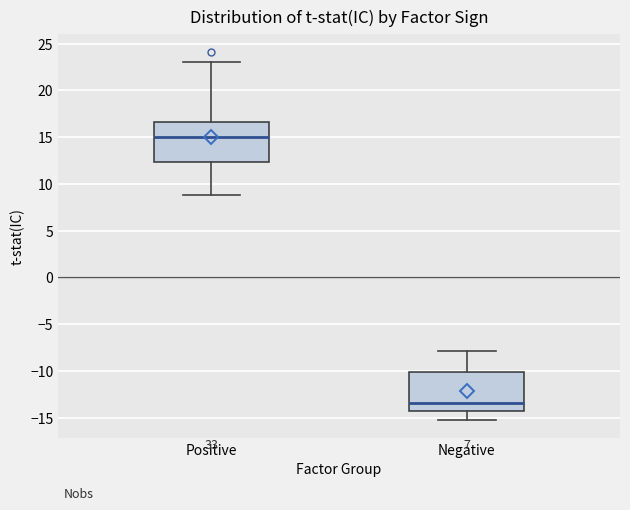

Where does the median line of the box for Negative sit on the y-axis? The values are not printed on the chart, so give them approximately, as read against the axis.

-13.5